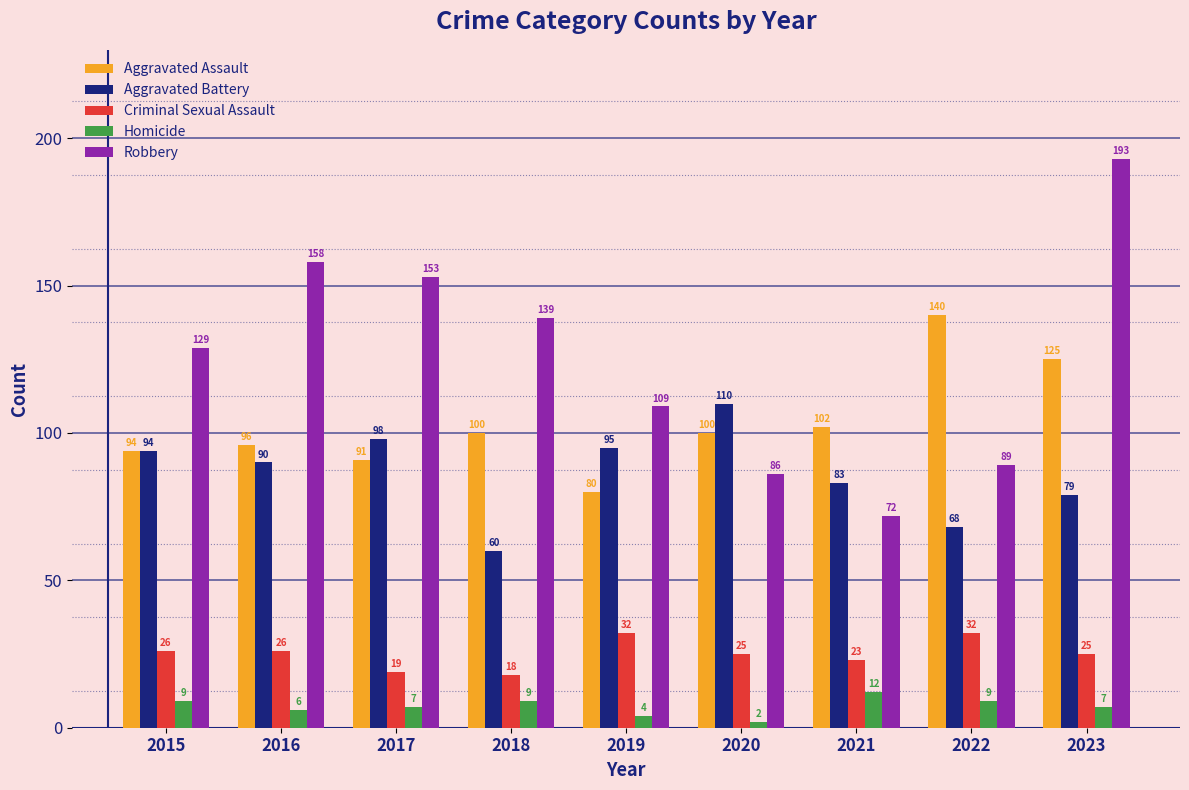

Is it true that Robbery equals 109 at 2019?

True